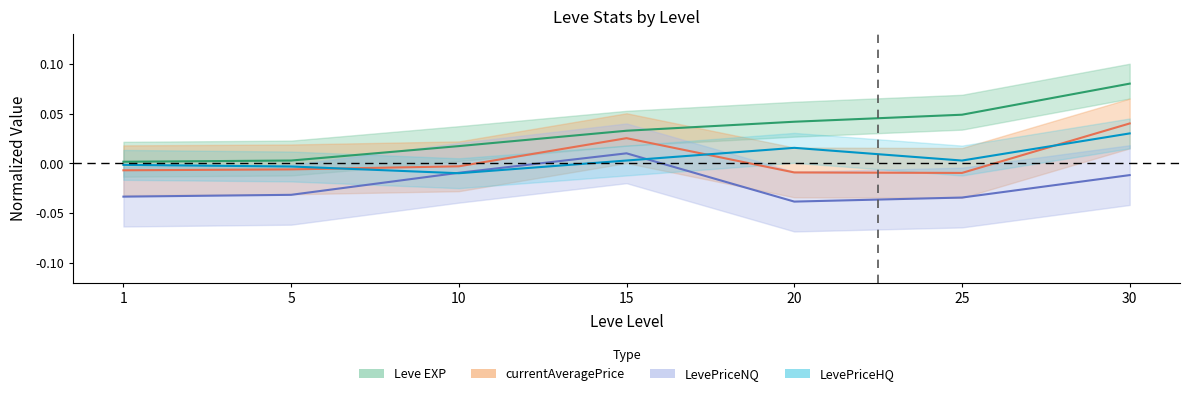

At which label does currentAveragePrice reach its minimum?

25